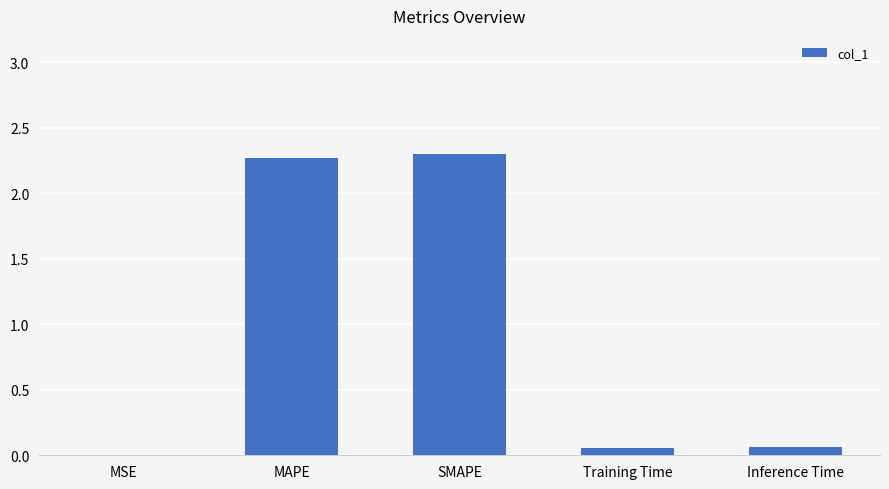

The chart shows a value of 0.0 at MSE. True or false?

True